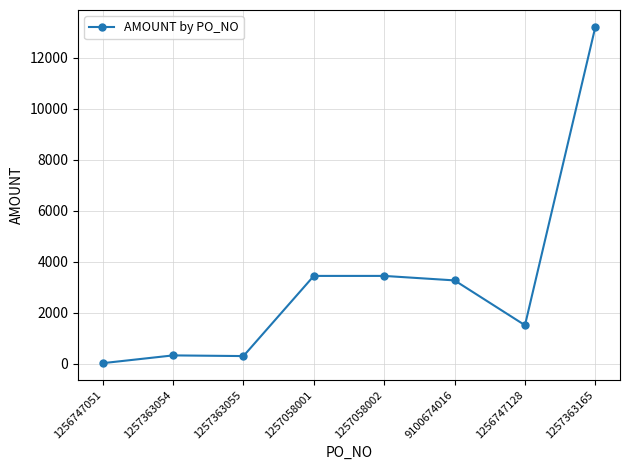

What is the difference between the values at 1256747051 and 9100674016?

3247.1